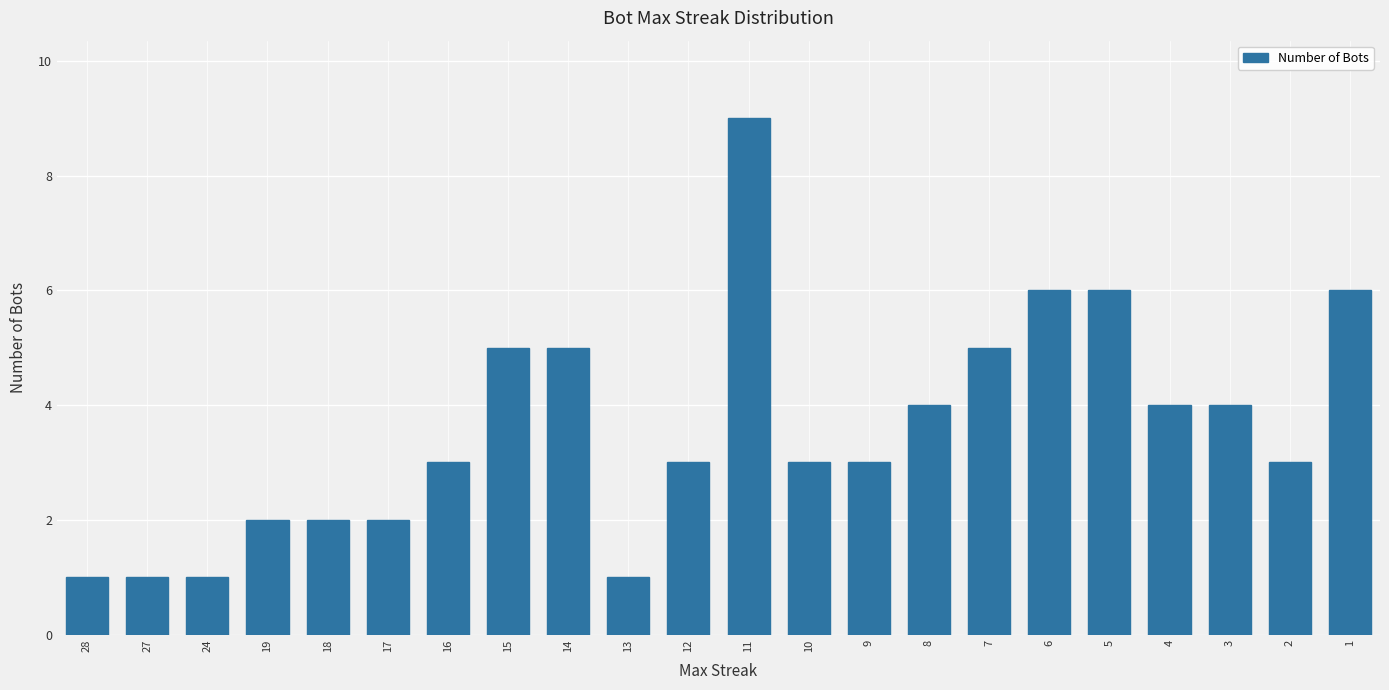

How many values are between 2 and 5?

14